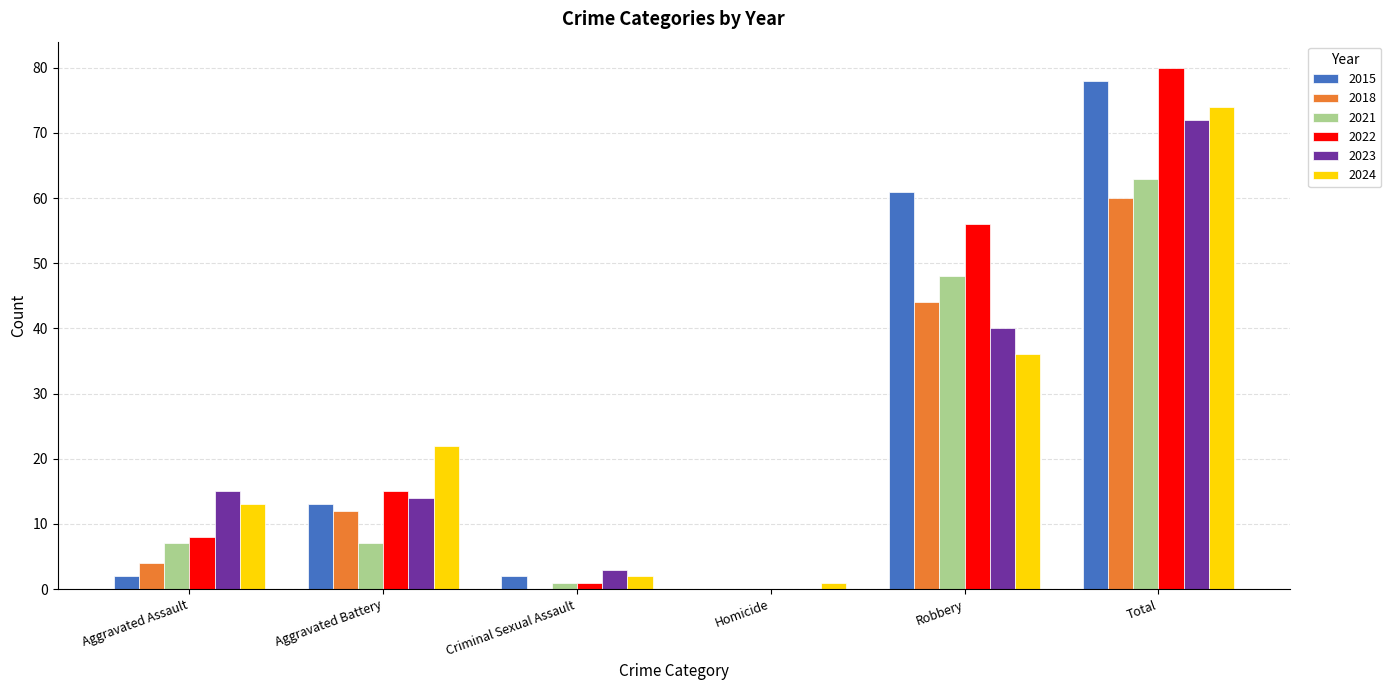

Where is 2021 nearest to the value 31?

Robbery